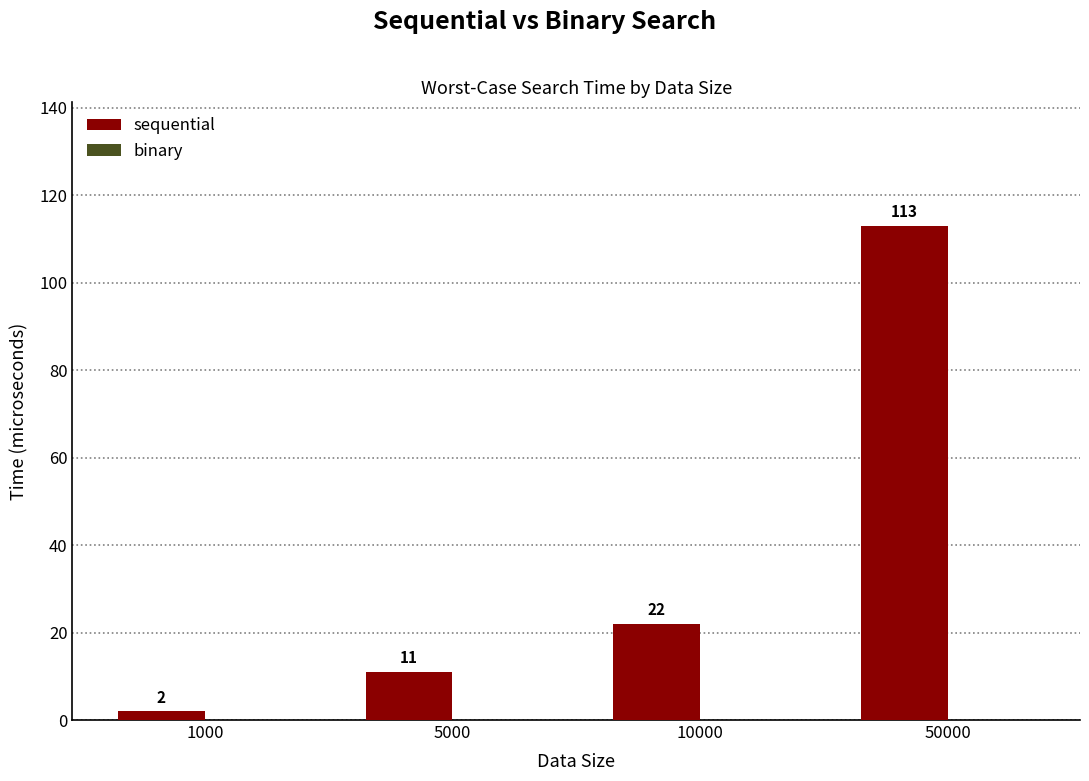

How many series are shown in this chart?

1